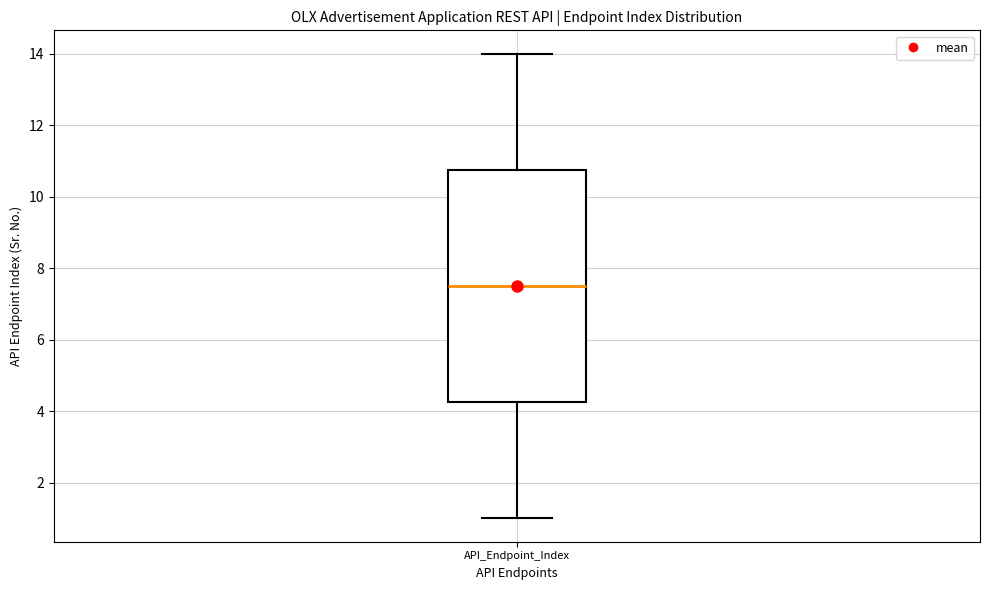

Read this box plot against the y-axis: the position of the median line, the range covered by the box, and the ends of both whiskers. The values are not printed on the chart, so give them approximately, as read against the axis.

median 7.6, box 4.2 to 10.8, whiskers 1.0 to 14.0